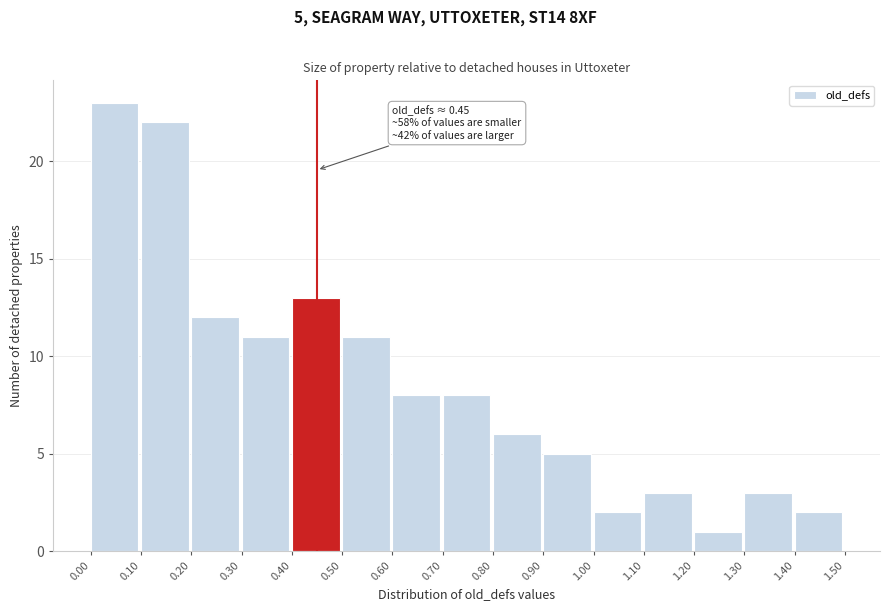

Over which range of the x-axis is the bar tallest?

0.00 to 0.10